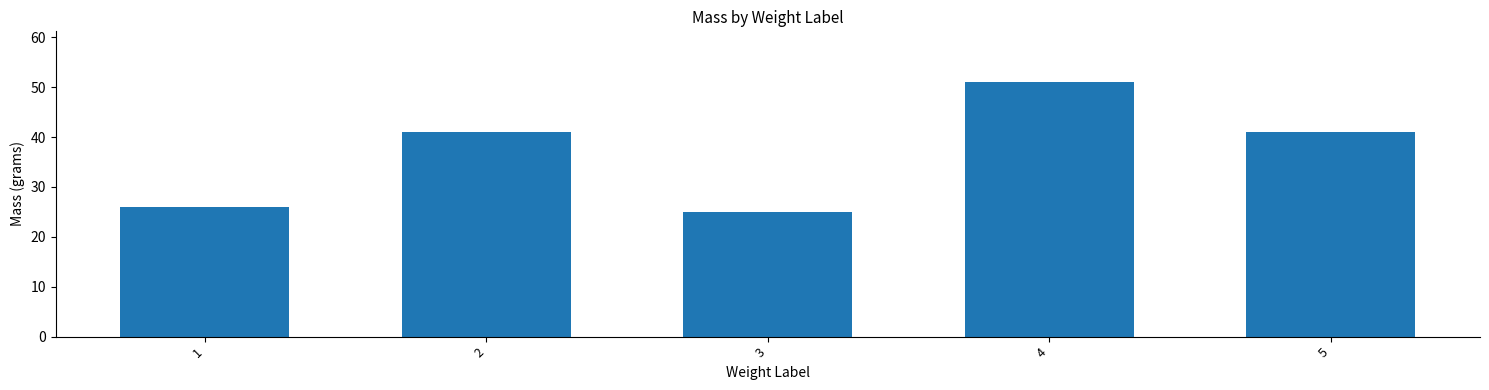

How many data points are less than 41?

2